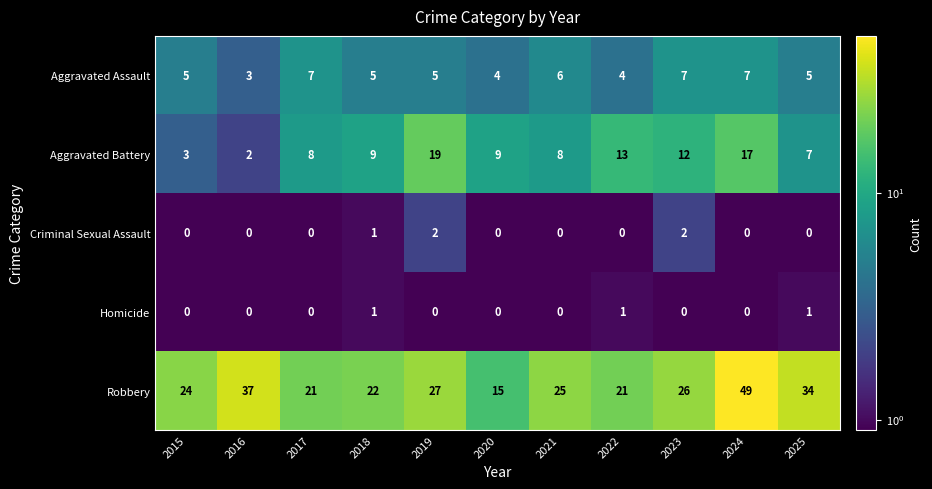

True or false: Aggravated Battery has a value of 1 at 2025.

False